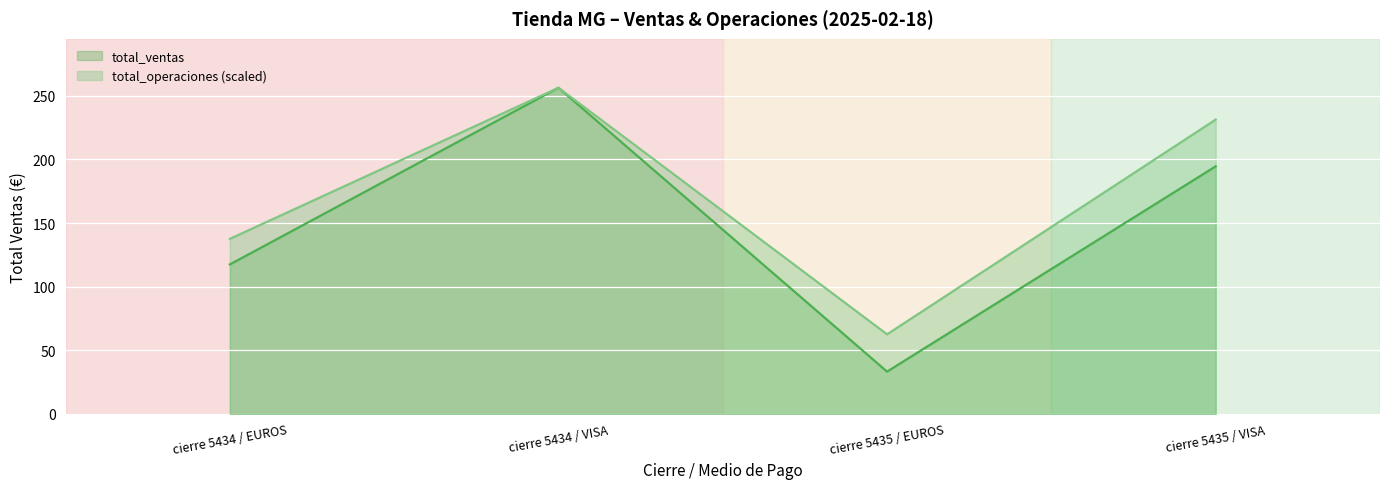

Where does the total_operaciones series first go above 231?

cierre 5434 / VISA